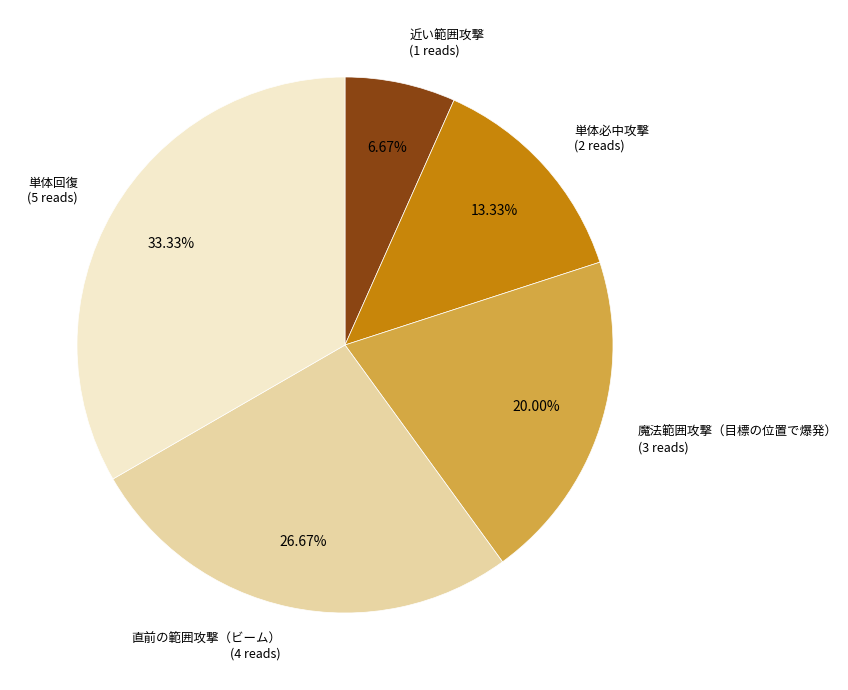

To the nearest percent, what portion does 近い範囲攻撃 represent?

7%